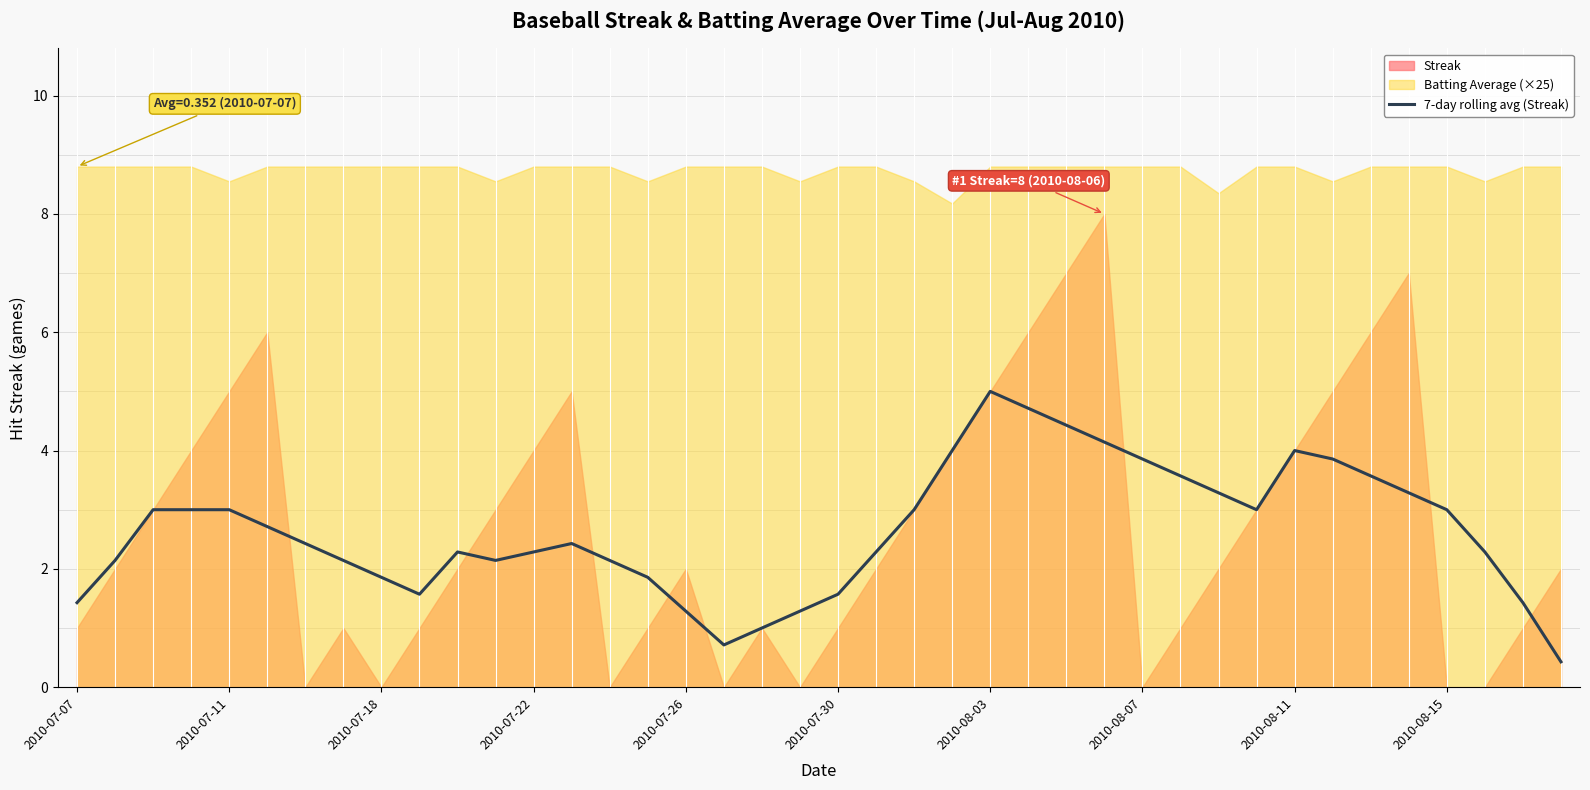

At which label does 7-day rolling avg (Streak) reach its peak?

2010-08-03